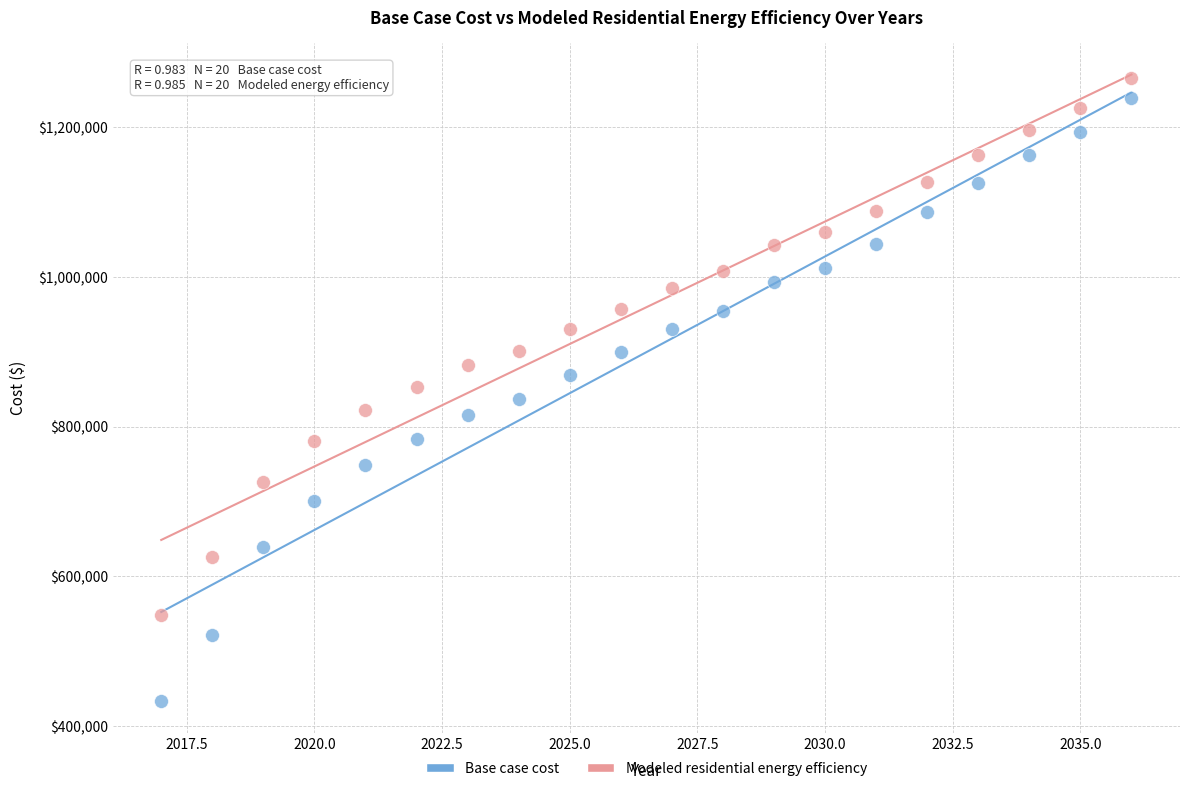

Which series has the widest spread of Y values?

Base case cost